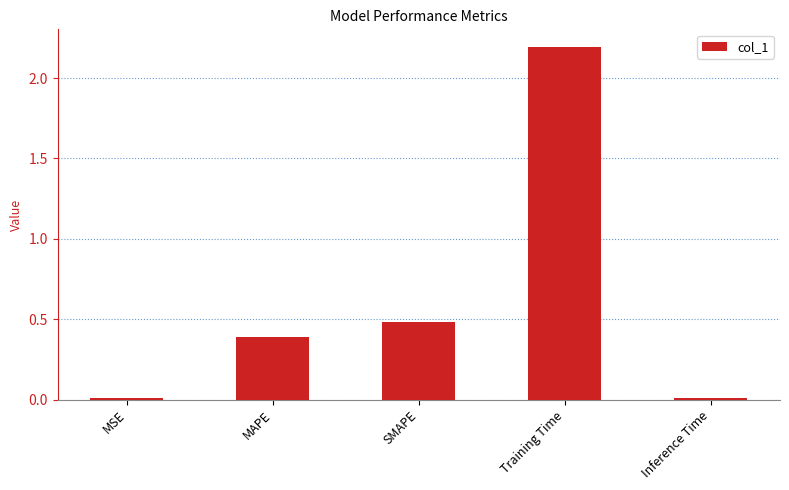

What is the label of the 1st bar from the left?

MSE